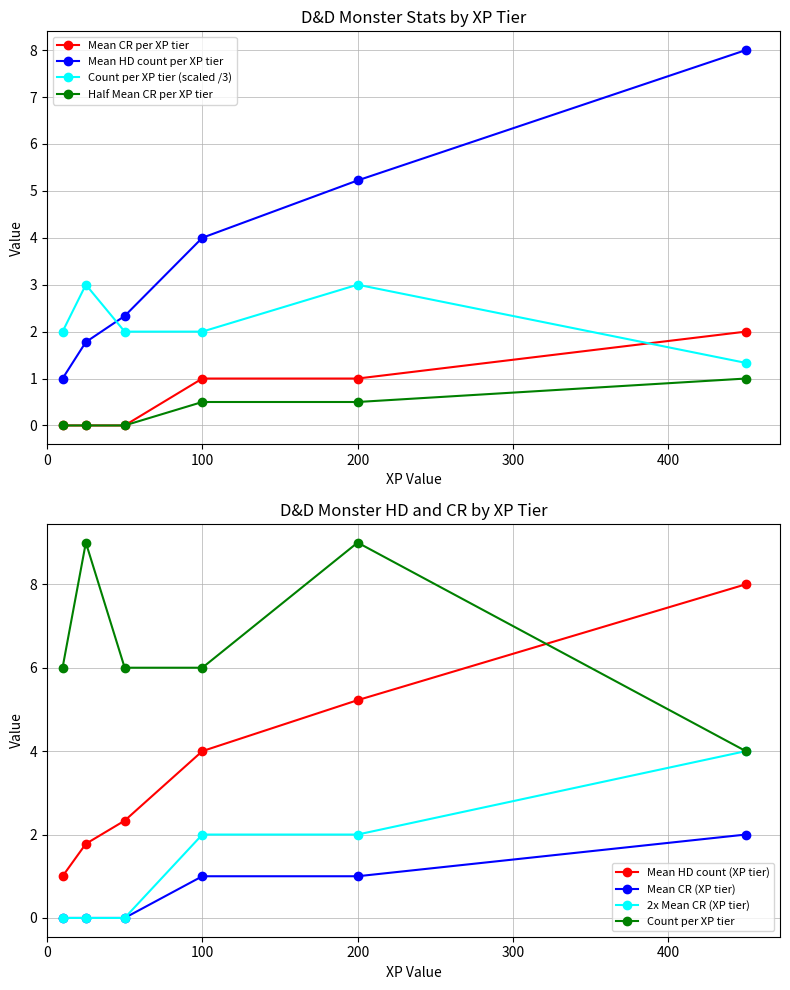

What value does the Mean HD count per XP tier series have at 100?

4.0